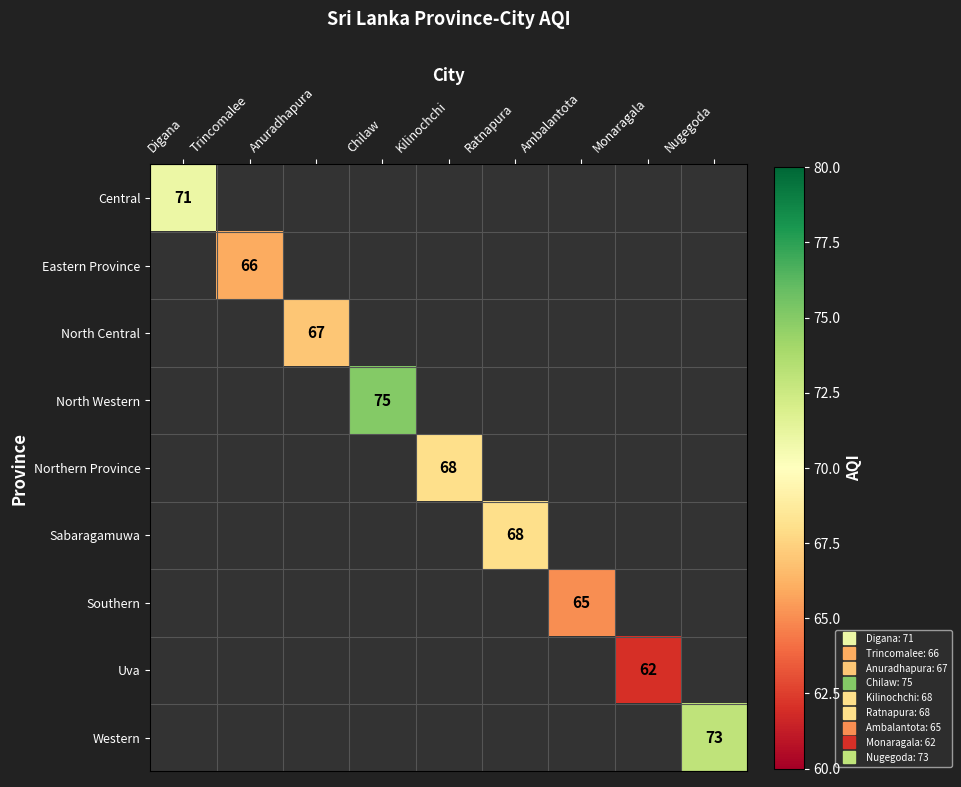

Is the value of Central at Kilinochchi greater than the value of North Western at Ambalantota?

No